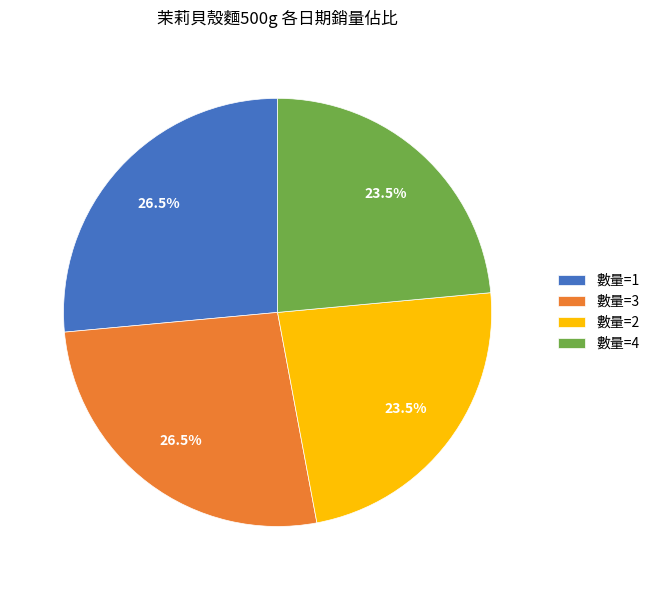

How many segments does this pie chart have?

4